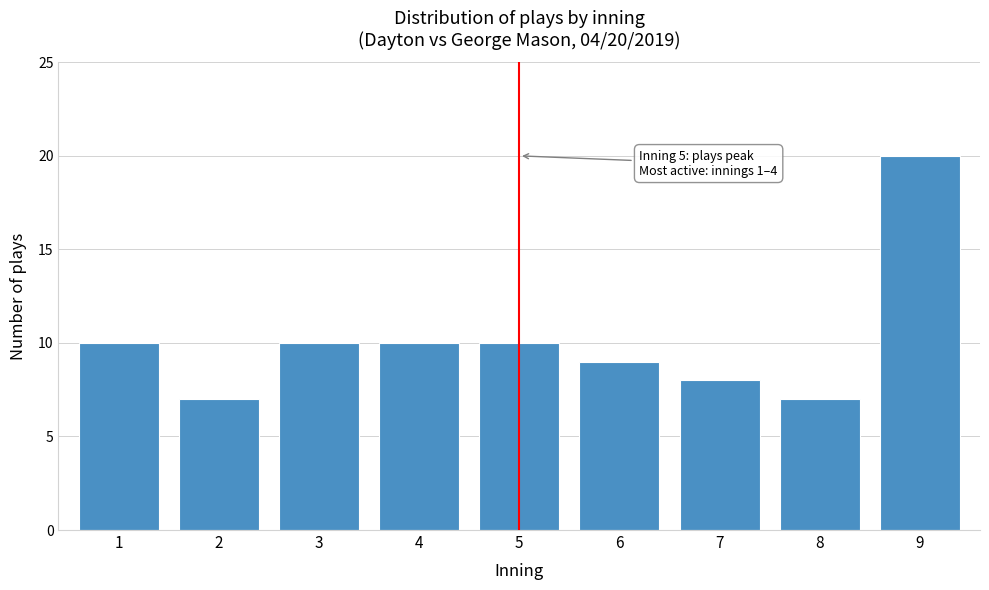

Reading right to left, what are all the values shown in this chart?

9=20	8=7	7=8	6=9	5=10	4=10	3=10	2=7	1=10